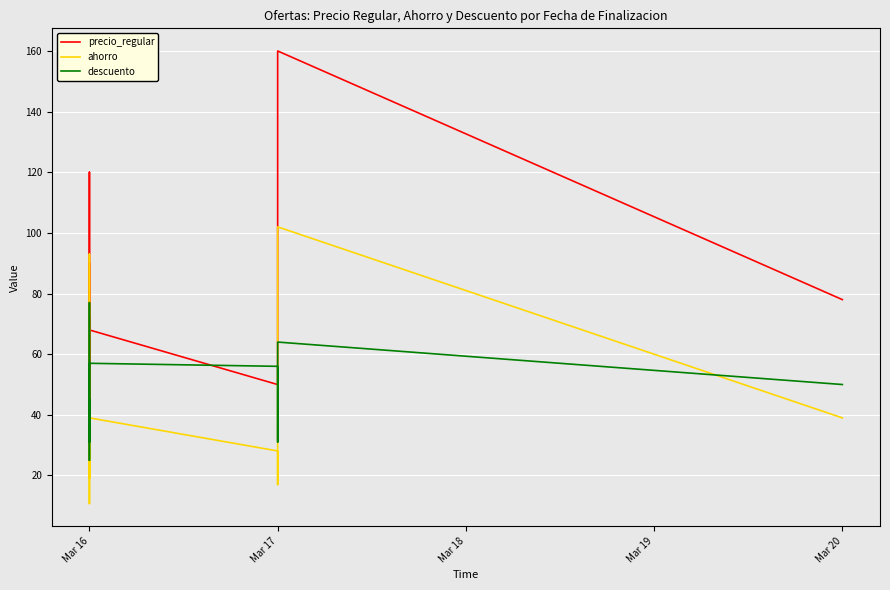

What is the total value across all series at Mar 20?

167.0